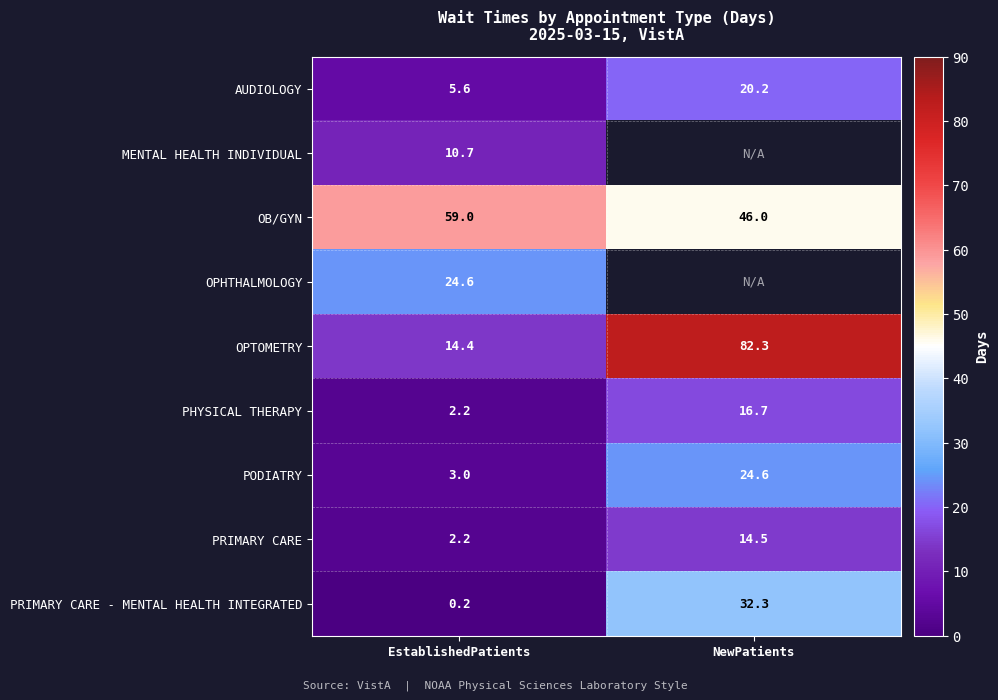

Rank the categories by AUDIOLOGY value from highest to lowest.

NewPatients, EstablishedPatients